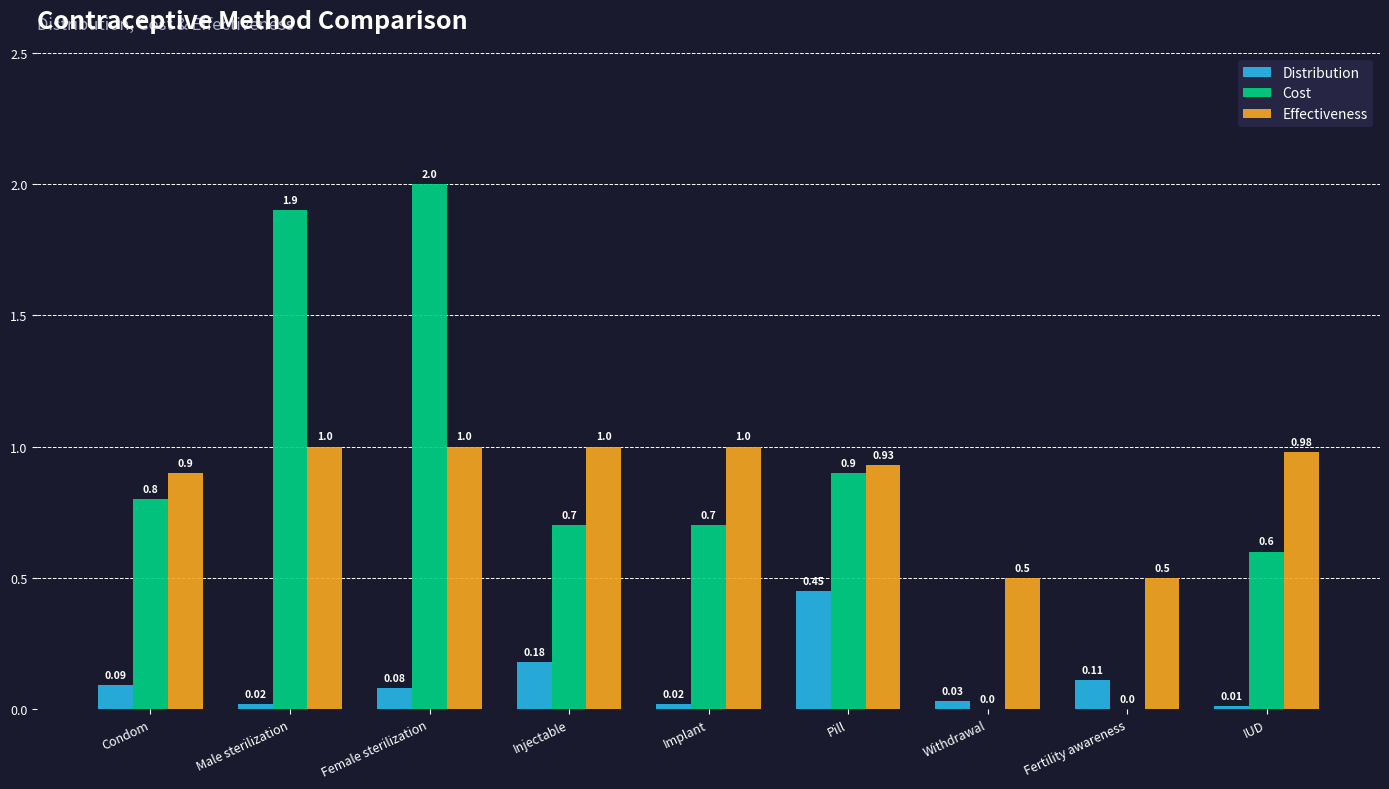

What is the average value of the Effectiveness series?

0.9